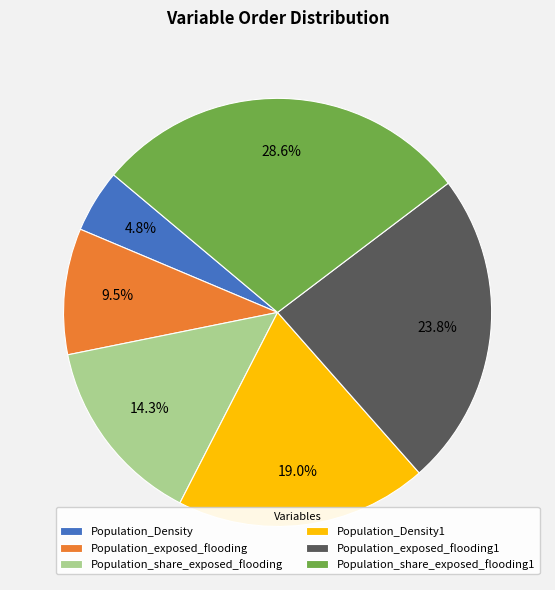

To the nearest percent, what is the difference between the Population_Density and Population_exposed_flooding slice percentages?

5%